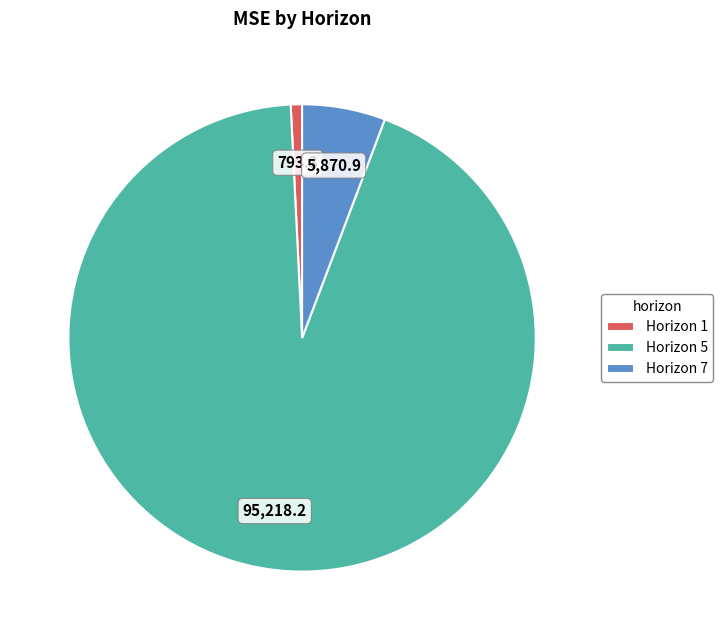

The Horizon 7 slice represents 6% of the pie. True or false?

True